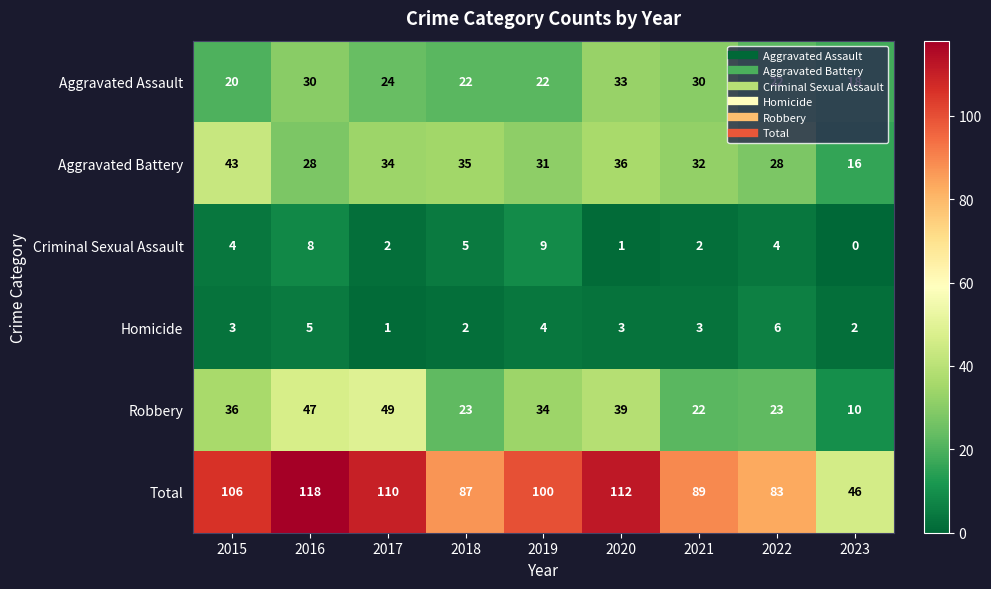

What is the spread (max minus min) of values at 2021?

87